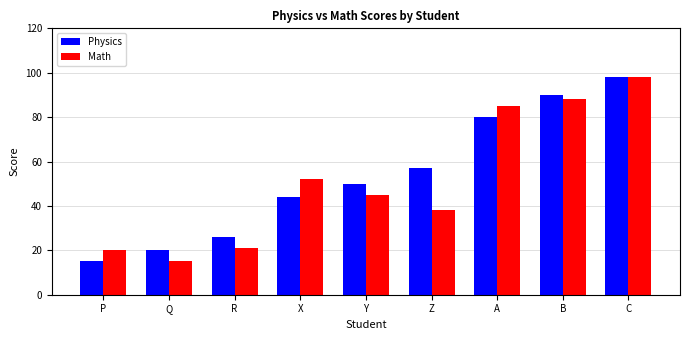

Does the chart contain stacked bars?

No